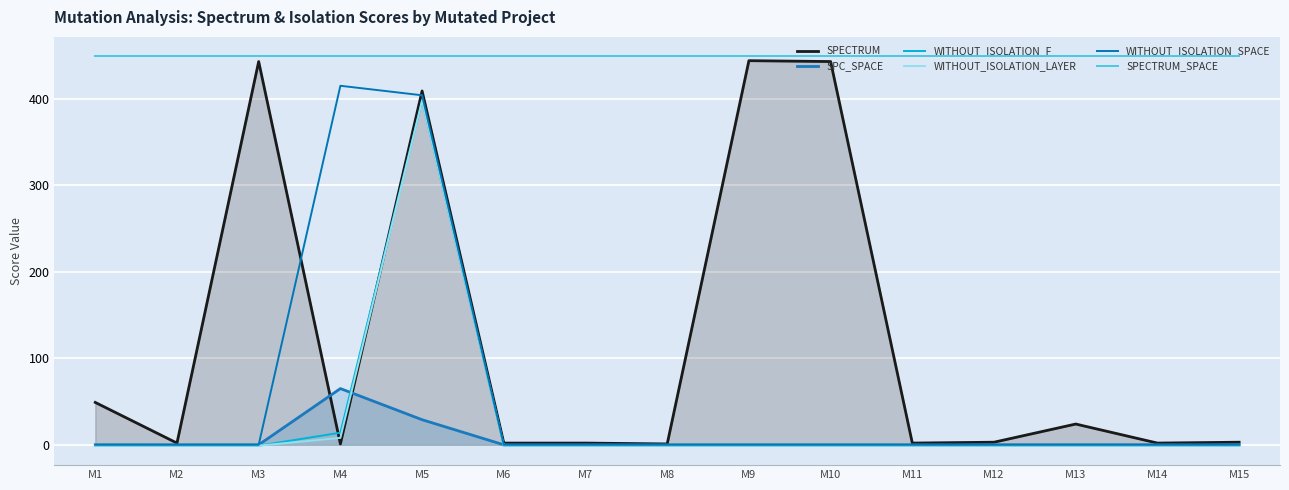

How many lines are shown in the chart?

6